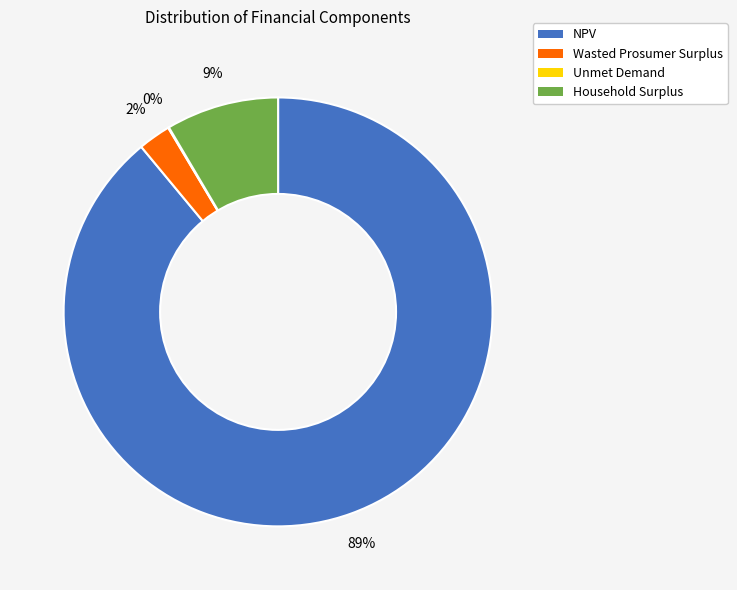

To the nearest percent, what is the average slice percentage?

25%